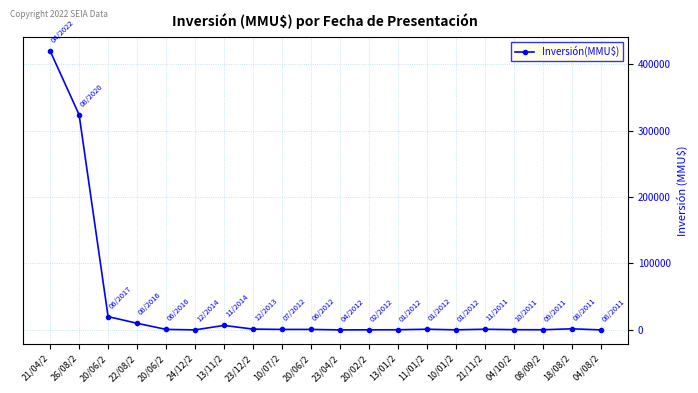

Is it true that the value at 04/08/2 is 181615?

False